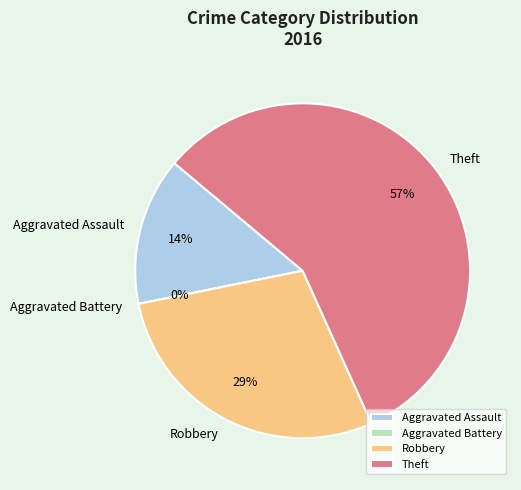

Which slice represents more than half of the pie?

Theft